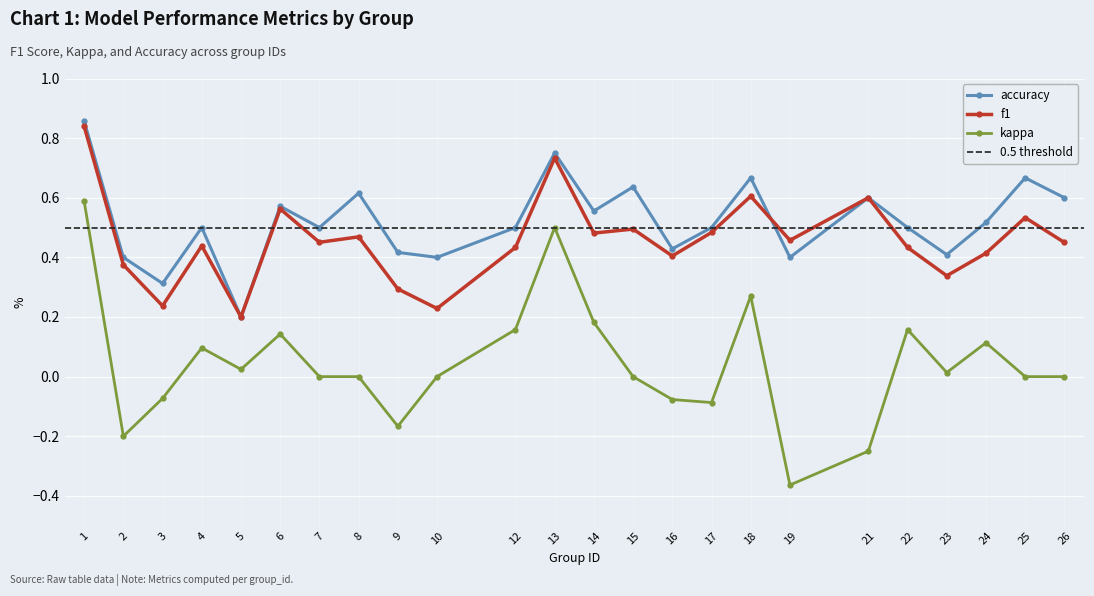

True or false: accuracy and kappa cross at least once.

False